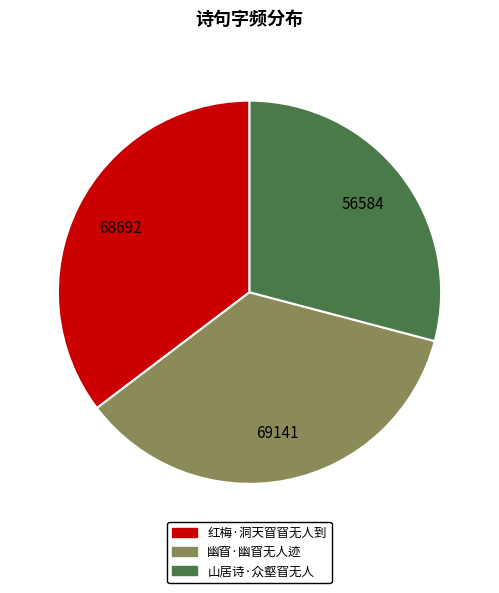

What is the smallest slice in the pie chart?

山居诗·众壑窅无人